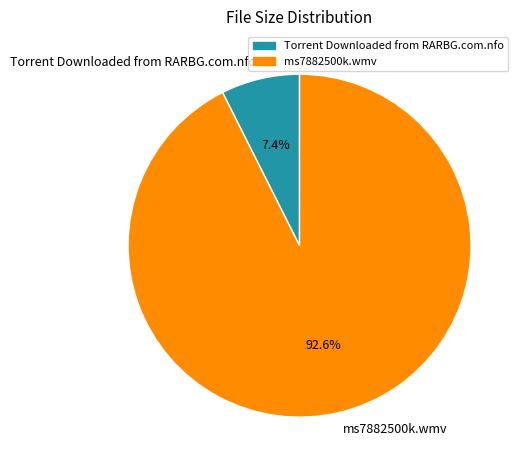

How many segments does this pie chart have?

2